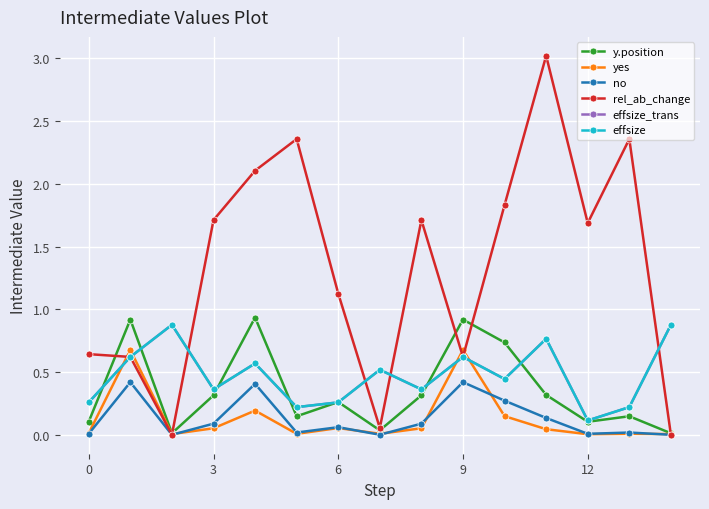

Is this an area chart (filled region under the line)?

No